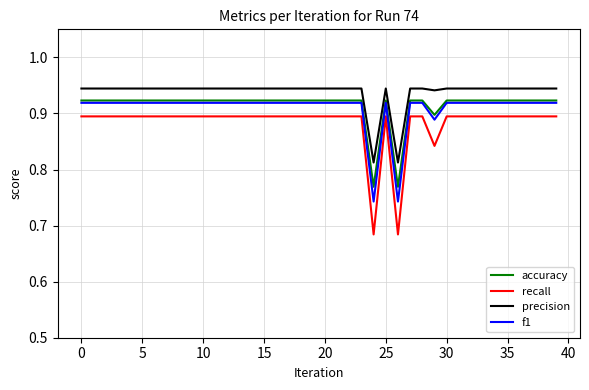

Count the recall values in the range 0 to 1.

40